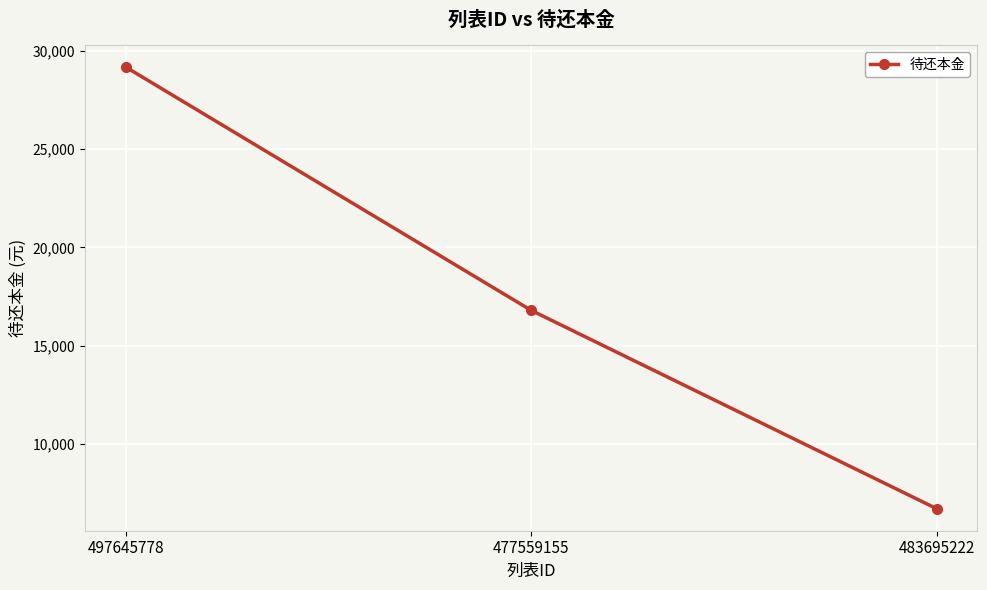

What is the difference between the second highest and minimum values?

10081.0